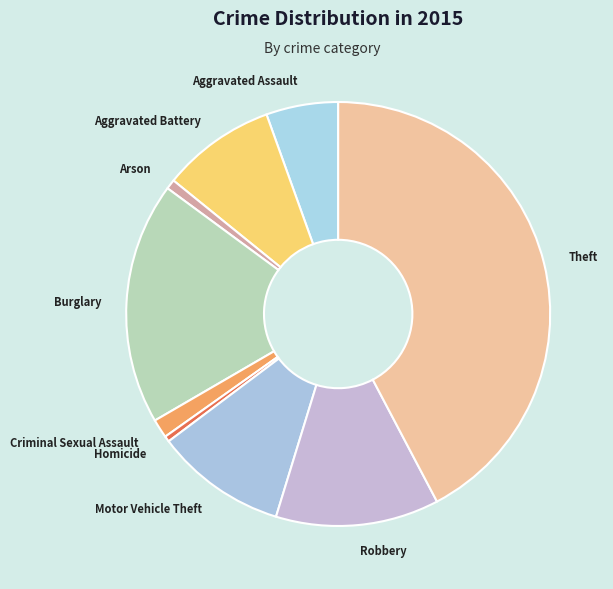

How many slices are in this pie chart?

9